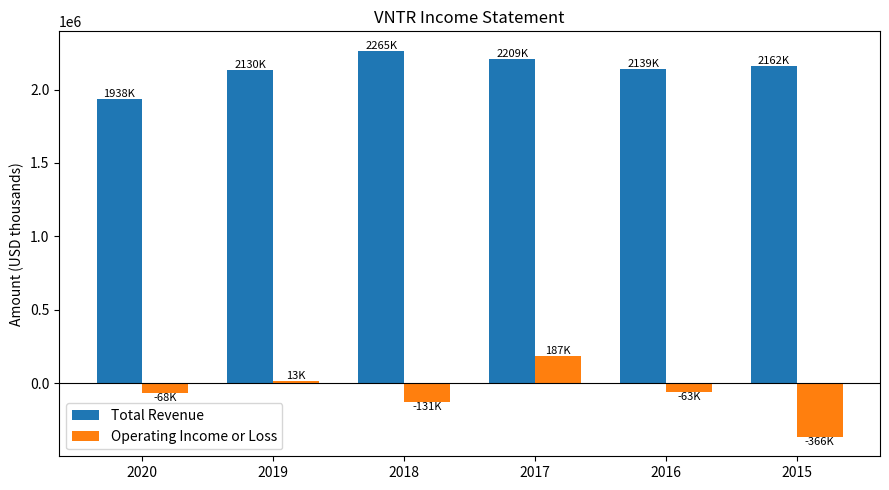

At which category does the chart reach its peak across all series?

2018